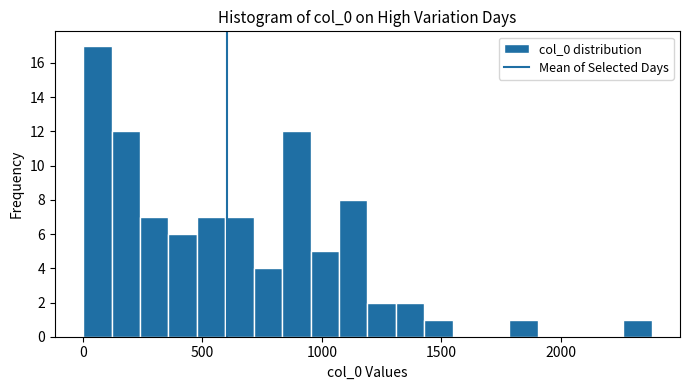

Around what value on the x-axis is the tallest bar? Give the approximate position of its centre, as read against the axis.

50